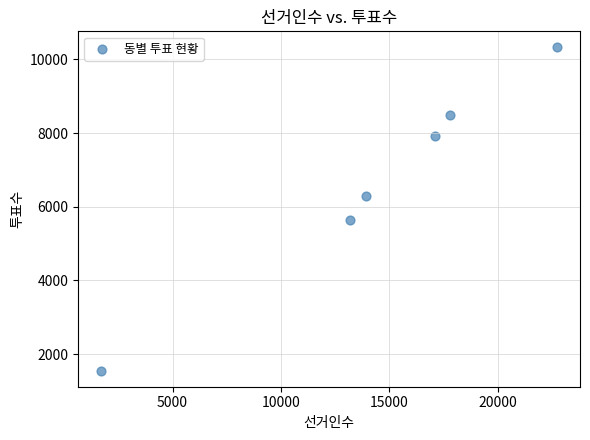

What is the average Y value?

6708